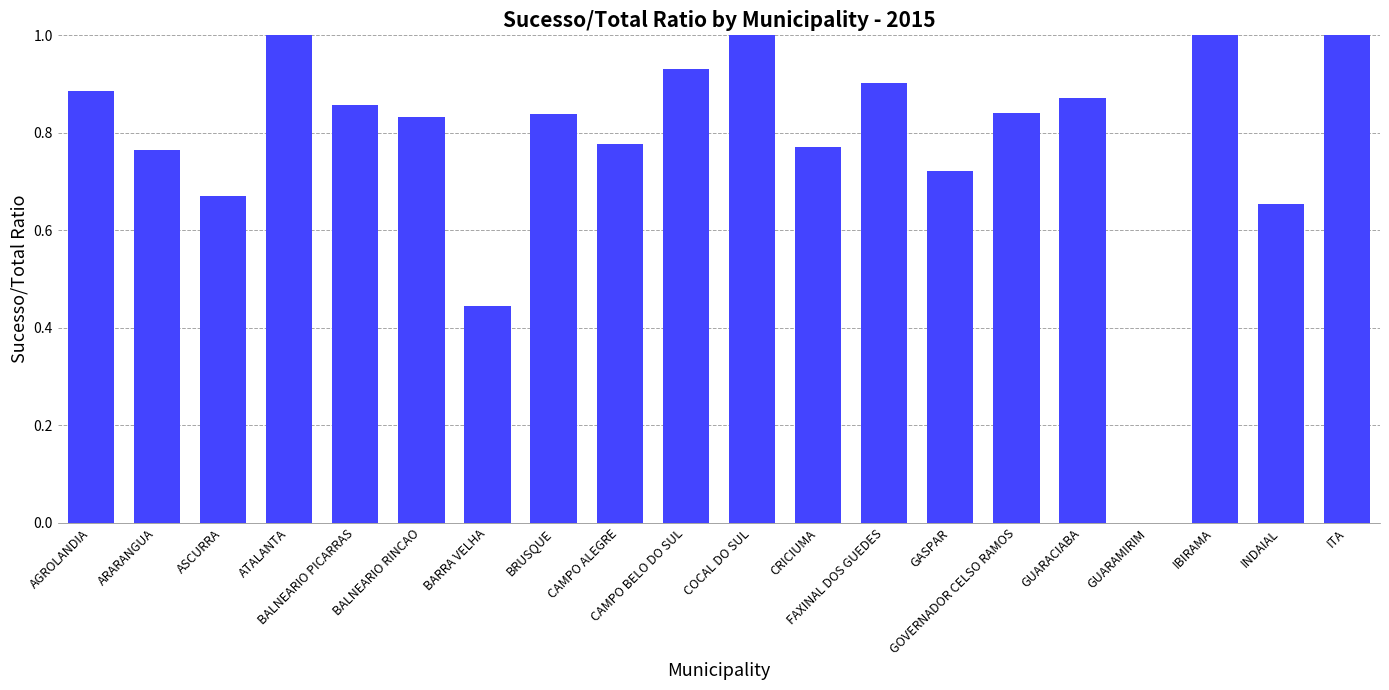

Count the number of values greater than 0.

19